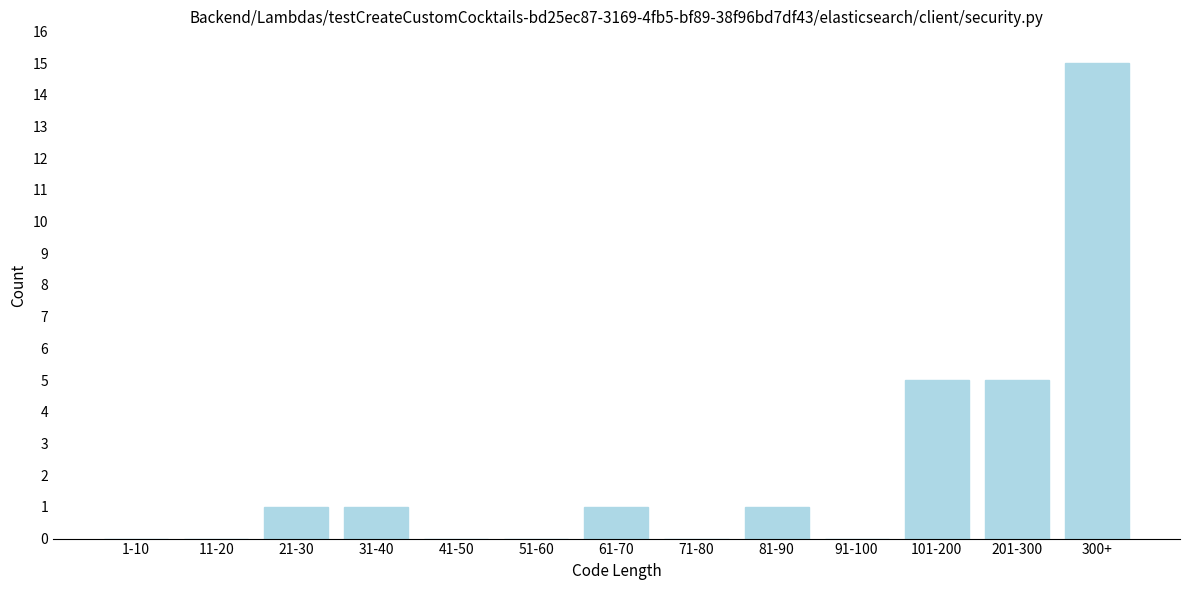

Reading left to right, transcribe all the data shown in this chart.

1-10=0	11-20=0	21-30=1	31-40=1	41-50=0	51-60=0	61-70=1	71-80=0	81-90=1	91-100=0	101-200=5	201-300=5	300+=15